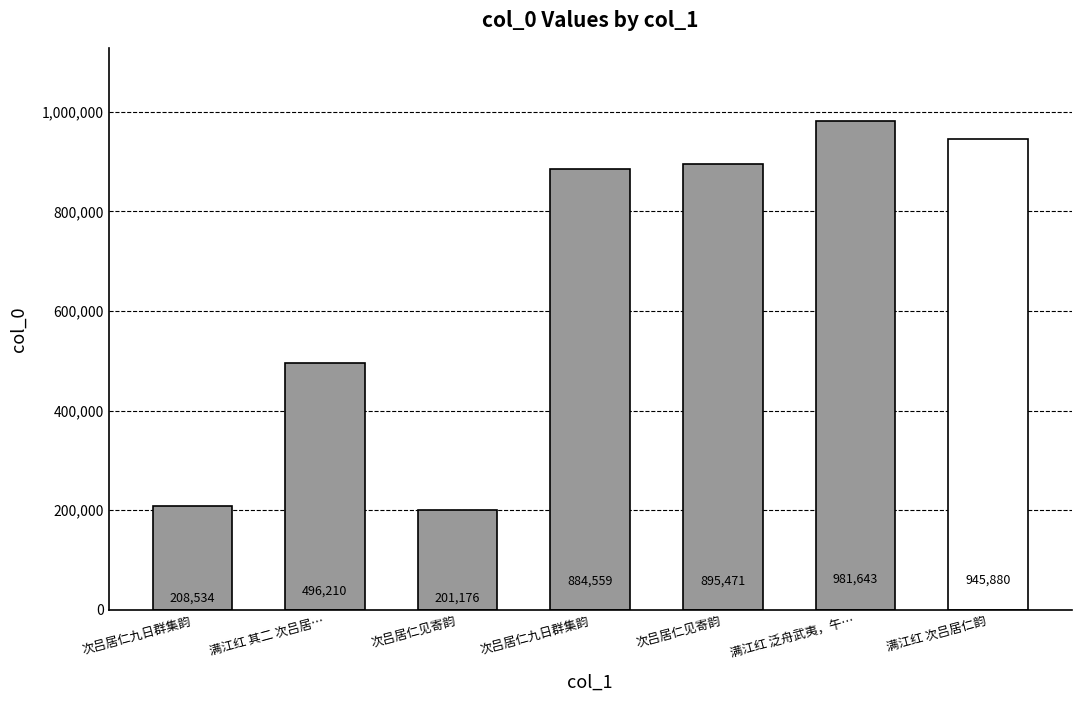

How many bars are there in total?

7